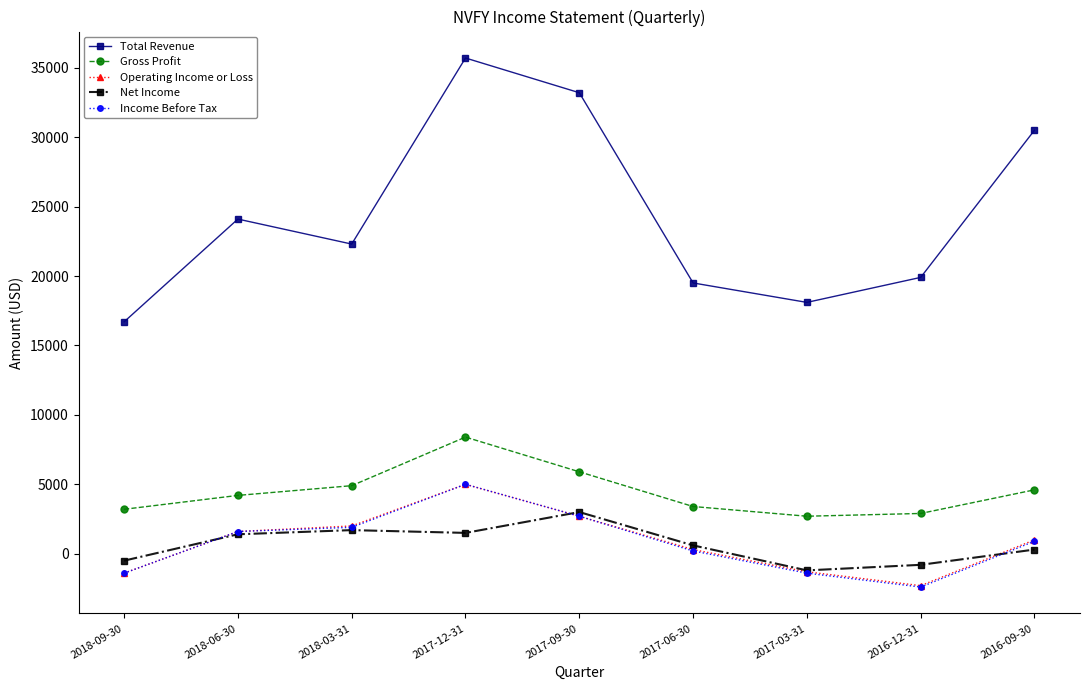

In Total Revenue, how many points are higher than both neighbors (excluding endpoints)?

2